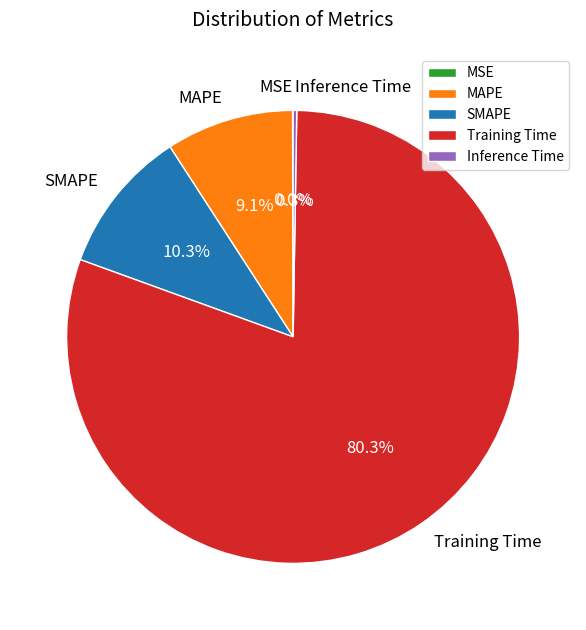

Which category has the biggest portion of the pie?

Training Time